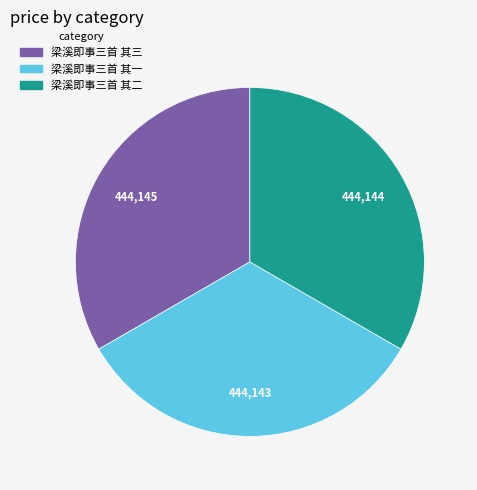

Do 梁溪即事三首 其三 and 梁溪即事三首 其二 together represent more than half of the pie?

Yes